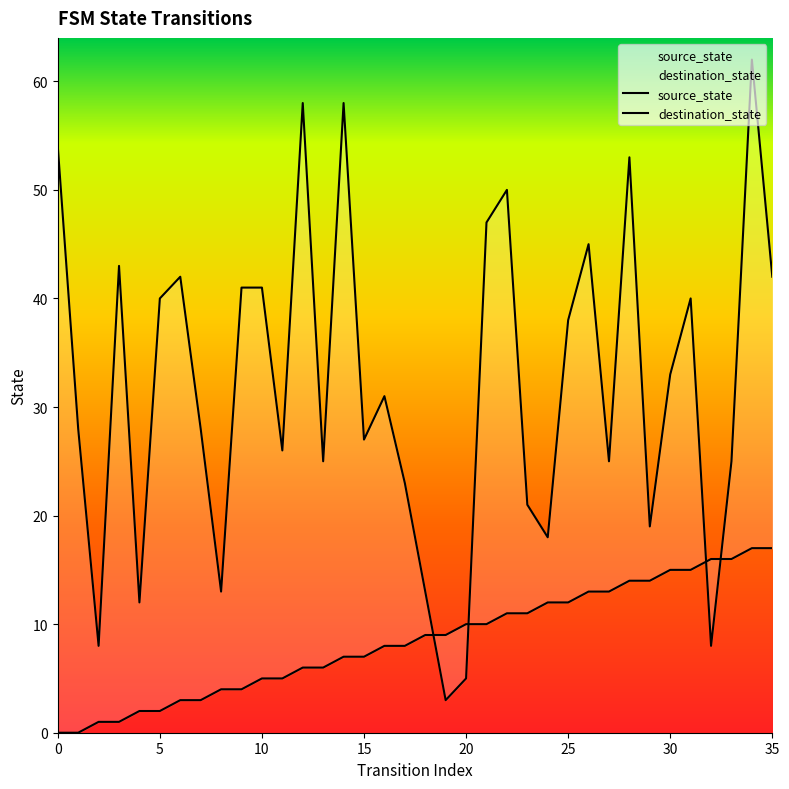

What is the sum of all source_state values?

306